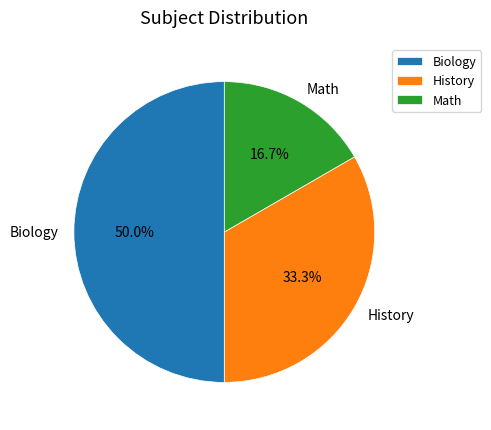

Which category has the biggest portion of the pie?

Biology